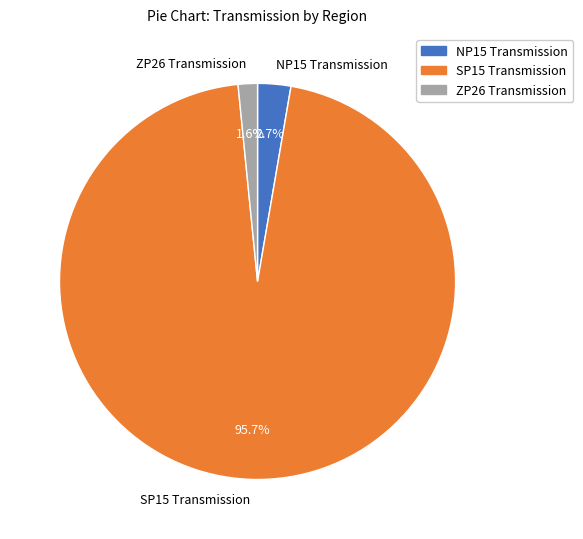

What portion of the pie excludes SP15 Transmission?

4.3%